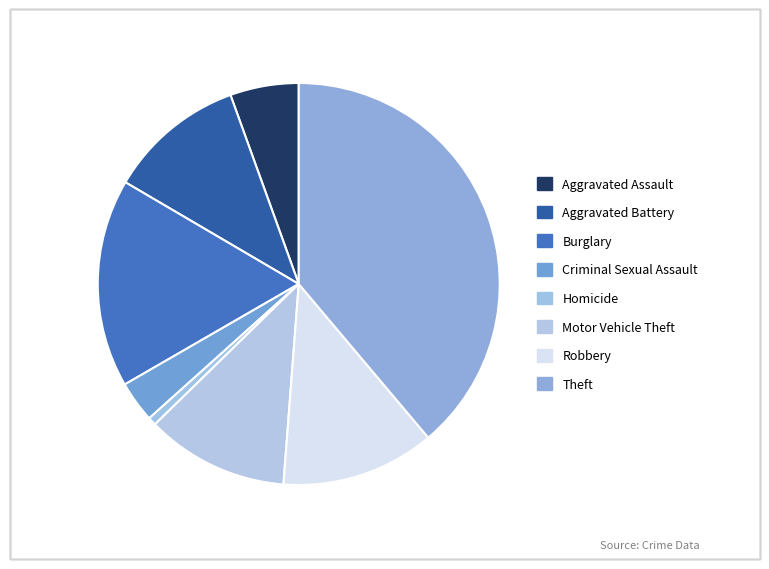

Is it true that Aggravated Battery is 11% of the pie?

True